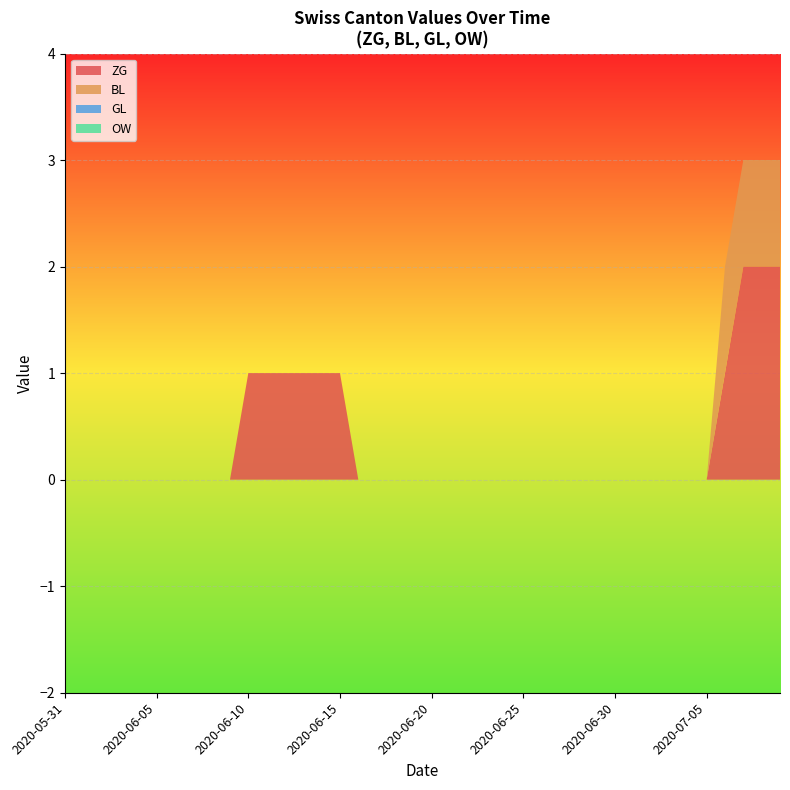

Reading left to right, what are all the values shown in this chart?

ZG: 0	0	0	0	0	0	0	0	0	0	1	1	1	1	1	1	0	0	0	0	0	0	0	0	0	0	0	0	0	0	0	0	0	0	0	0	1	2	2	2
BL: 0	0	0	0	0	0	0	0	0	0	0	0	0	0	0	0	0	0	0	0	0	0	0	0	0	0	0	0	0	0	0	0	0	0	0	0	1	1	1	1
GL: 0	0	0	0	0	0	0	0	0	0	0	0	0	0	0	0	0	0	0	0	0	0	0	0	0	0	0	0	0	0	0	0	0	0	0	0	0	0	0	0
OW: 0	0	0	0	0	0	0	0	0	0	0	0	0	0	0	0	0	0	0	0	0	0	0	0	0	0	0	0	0	0	0	0	0	0	0	0	0	0	0	0